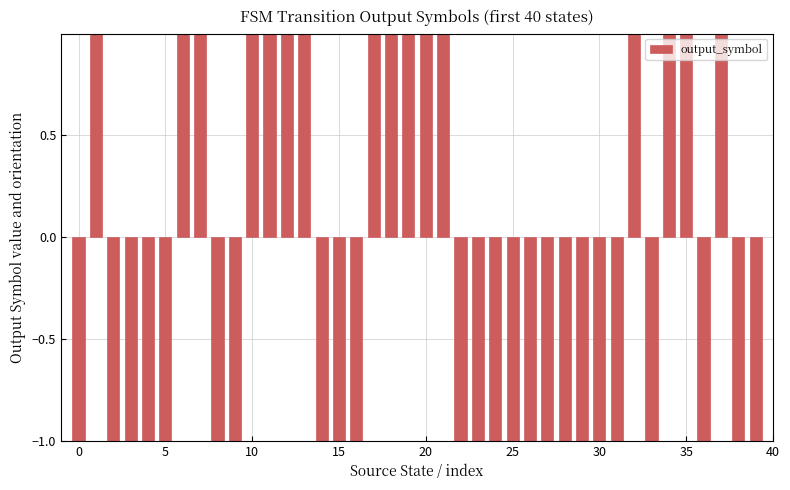

What is the value of the 16th bar from the left?

-1